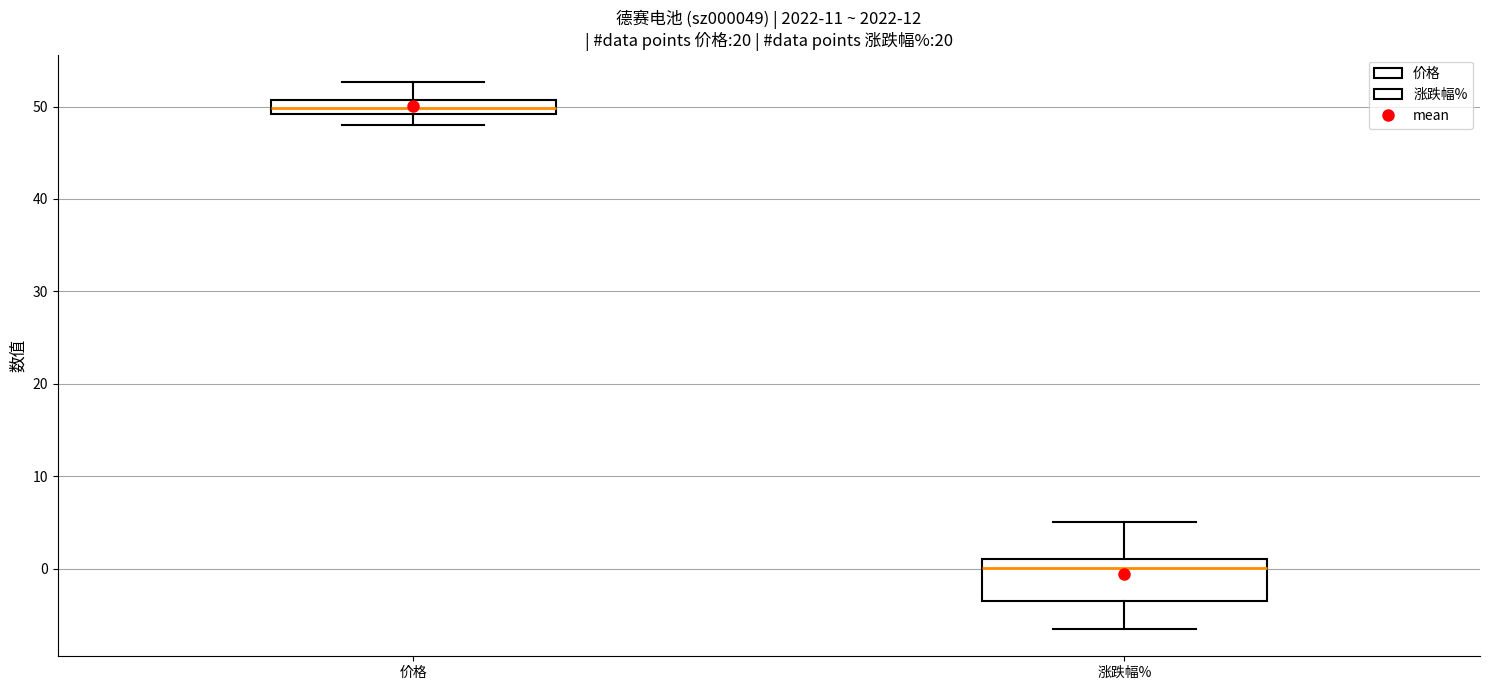

Where is the upper edge of the box for 价格 on the y-axis? The values are not printed on the chart, so give them approximately, as read against the axis.

51